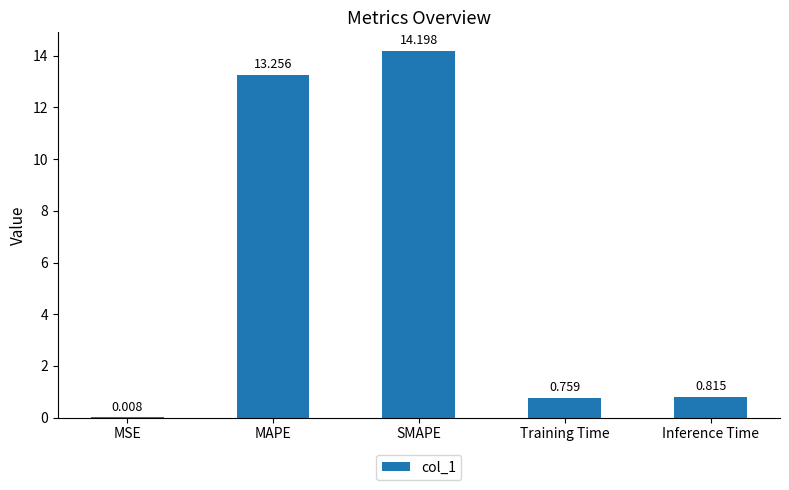

Where is the data nearest to the value 7?

Inference Time